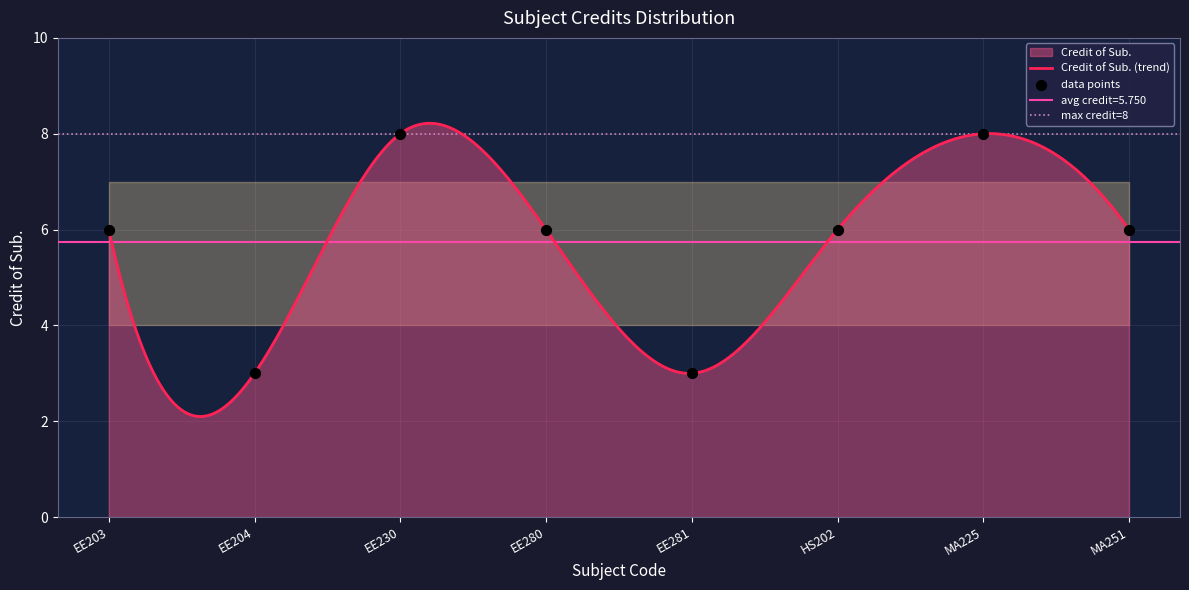

What is the change in value from EE280 to MA225?

+2